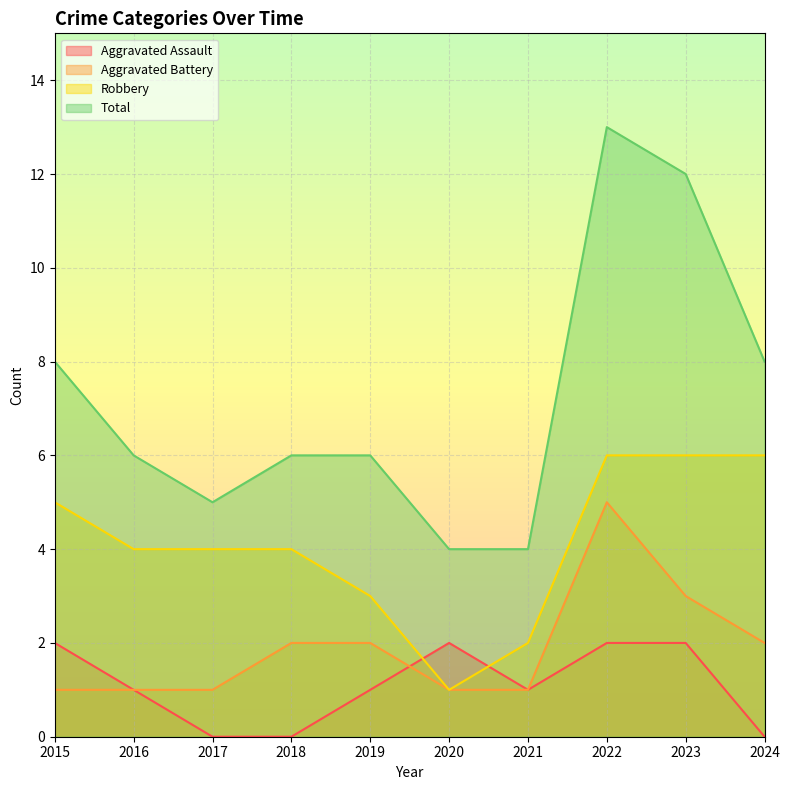

How many data points in Aggravated Assault are less than 1?

3